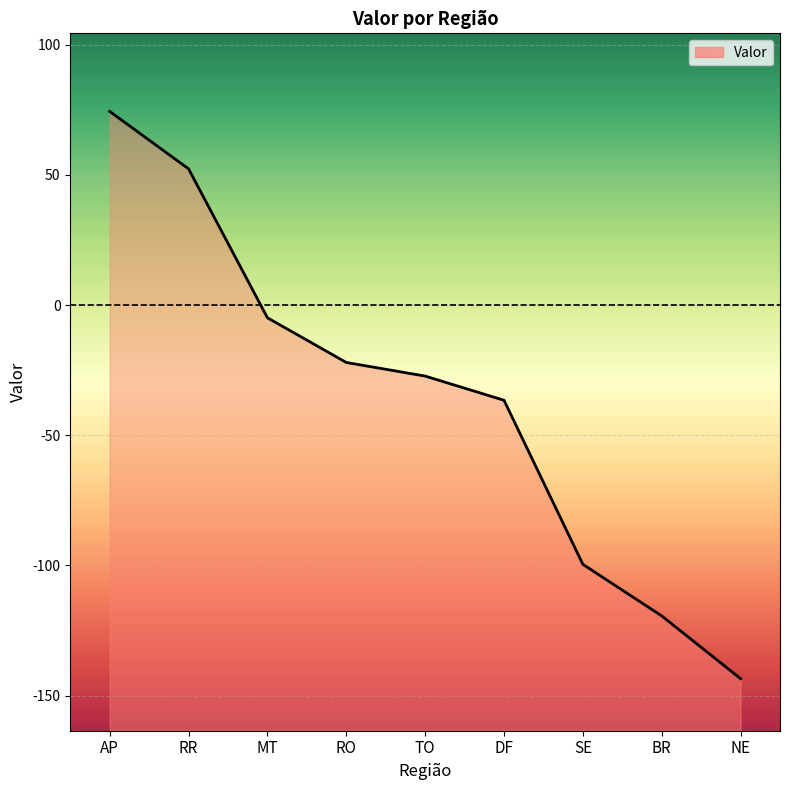

What is the smallest value displayed?

-143.5